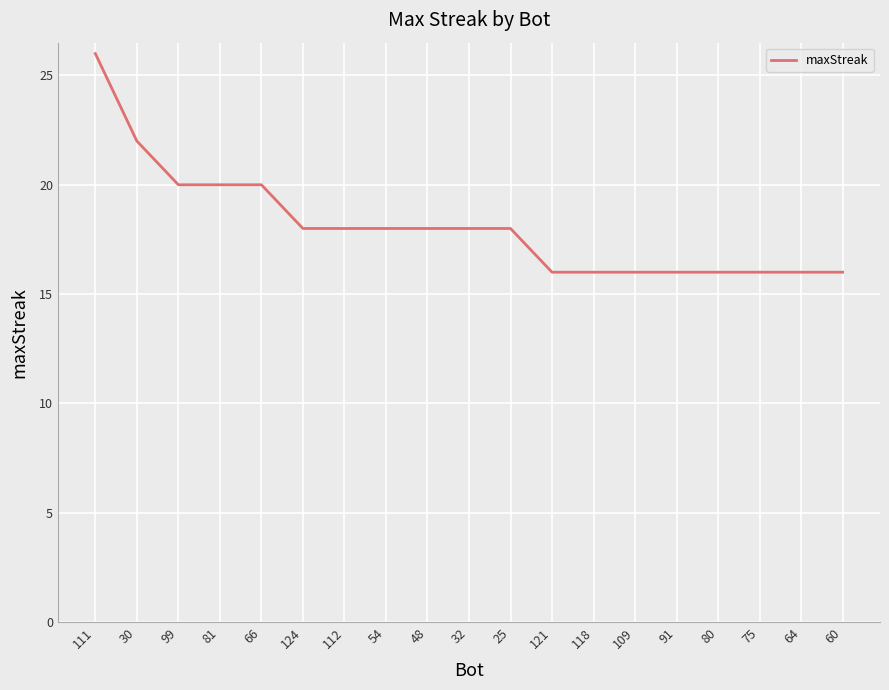

What is the maximum value shown in the chart?

26